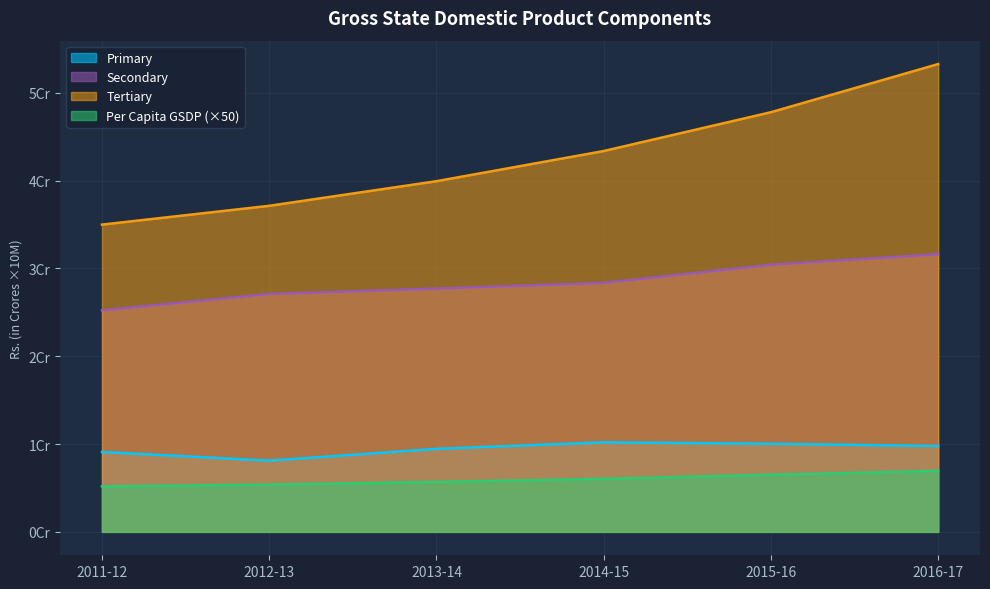

The value of Per Capita GSDP at 2011-12 is 1985488. True or false?

False